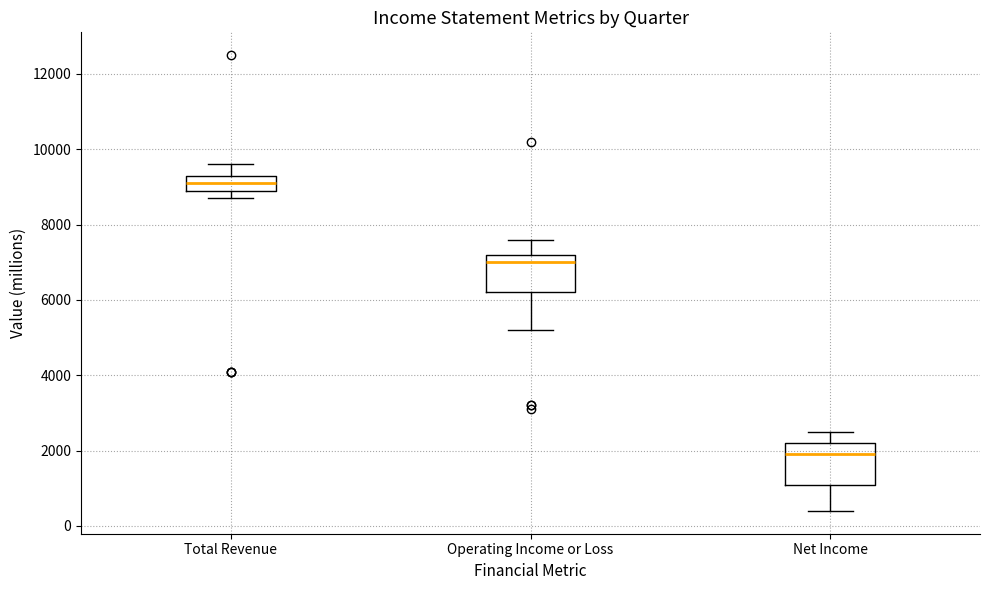

Reading left to right, read every box against the y-axis: the position of its median line, the range the box covers, and the ends of its whiskers. The values are not printed on the chart, so give them approximately, as read against the axis.

Total Revenue: median 9200, box 9000 to 9400, whiskers 8800 to 9600
Operating Income or Loss: median 7000, box 6200 to 7200, whiskers 5200 to 7600
Net Income: median 2000, box 1200 to 2200, whiskers 400 to 2600